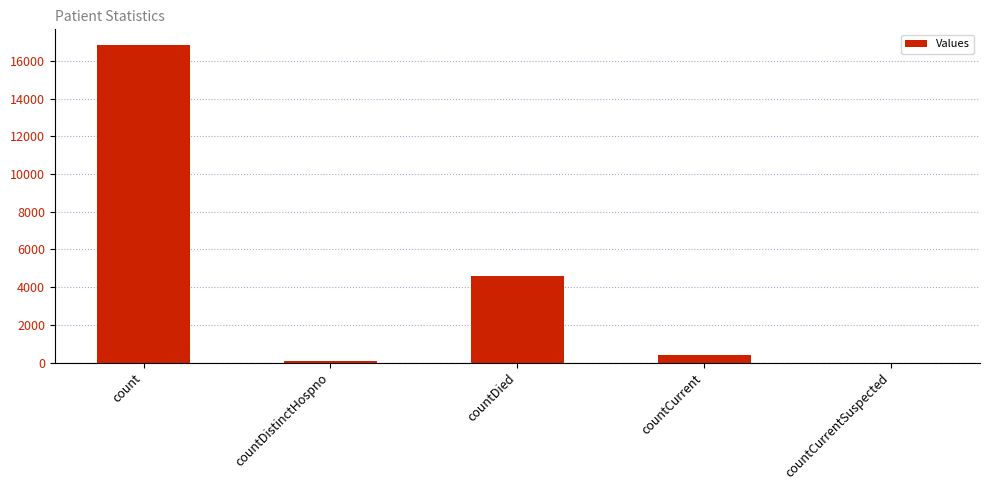

The value at countCurrentSuspected is 0. True or false?

True